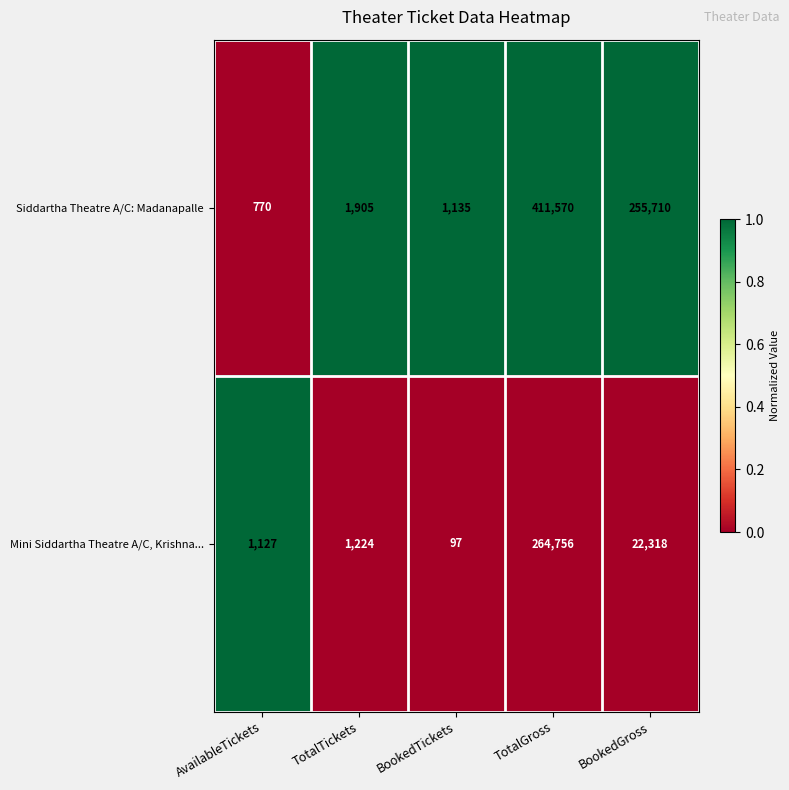

Is it true that Mini Siddartha Theatre A/C, Krishna... equals 1671 at TotalTickets?

False